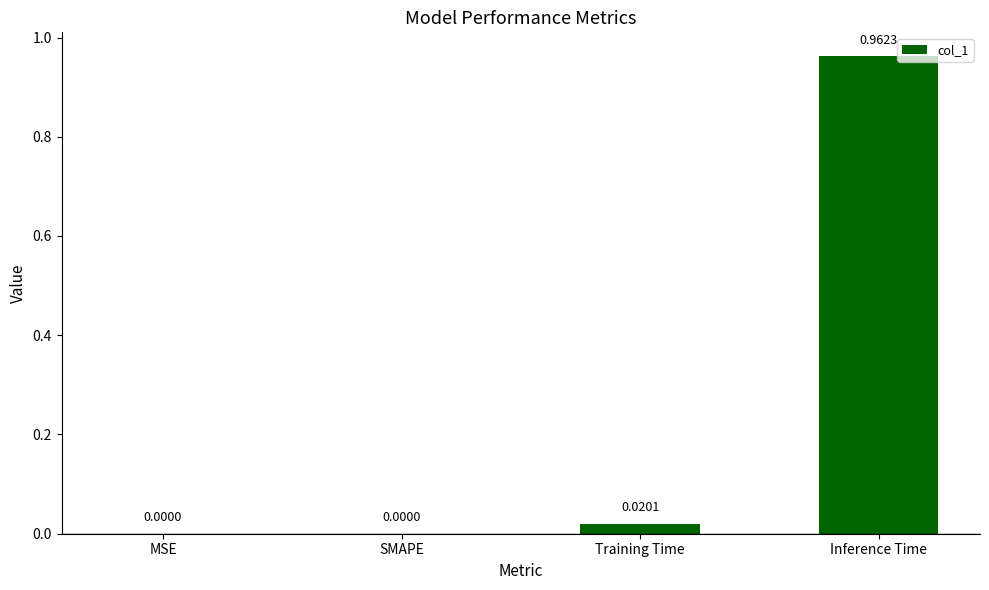

True or false: the data shows 0.0 at Training Time.

True